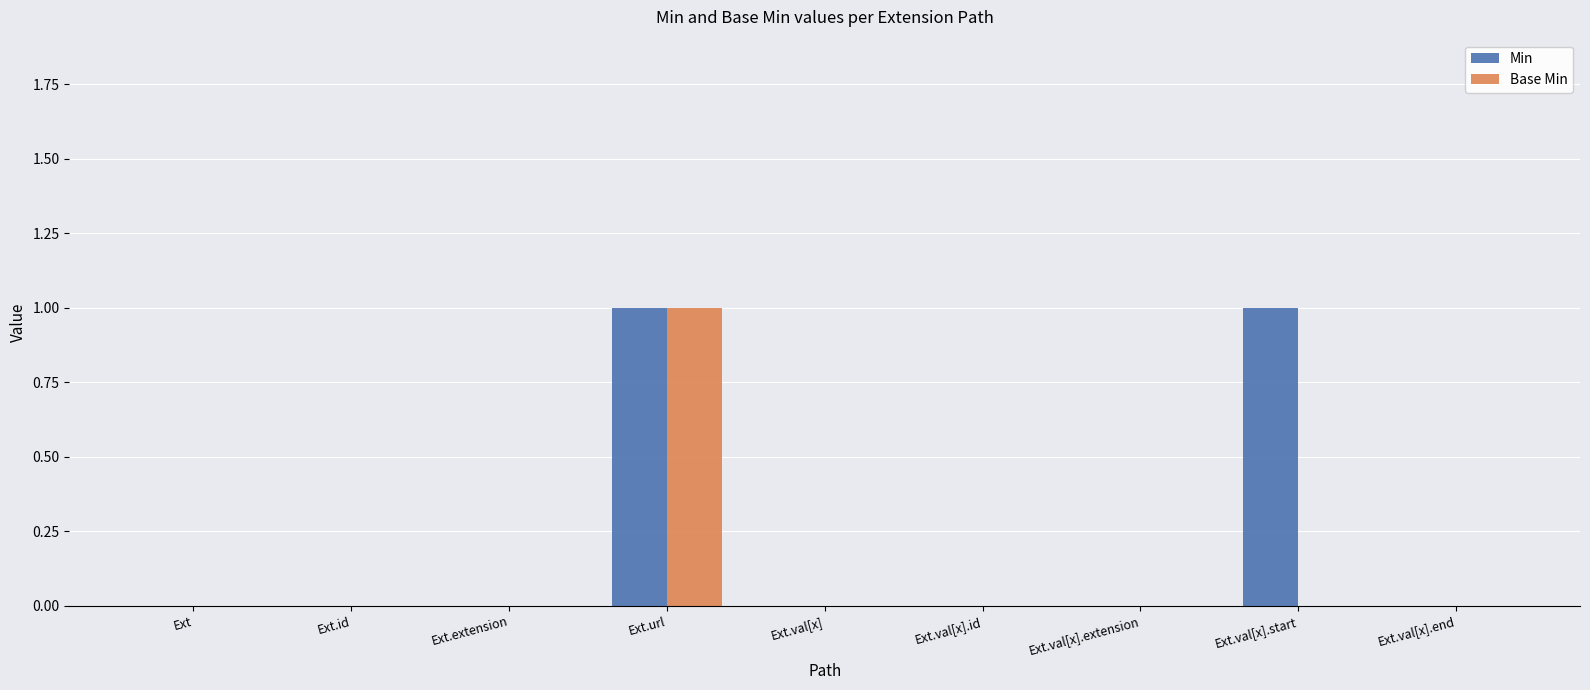

What is the highest value of the Min series?

1